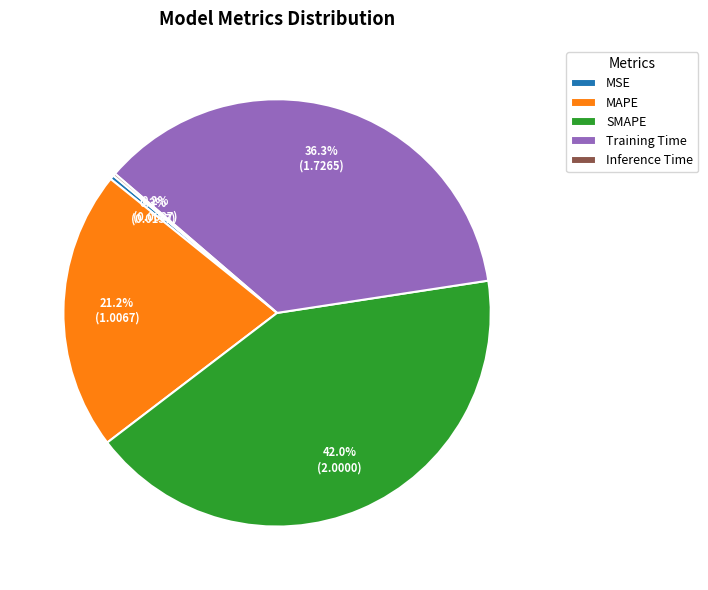

Which category has the biggest portion of the pie?

SMAPE